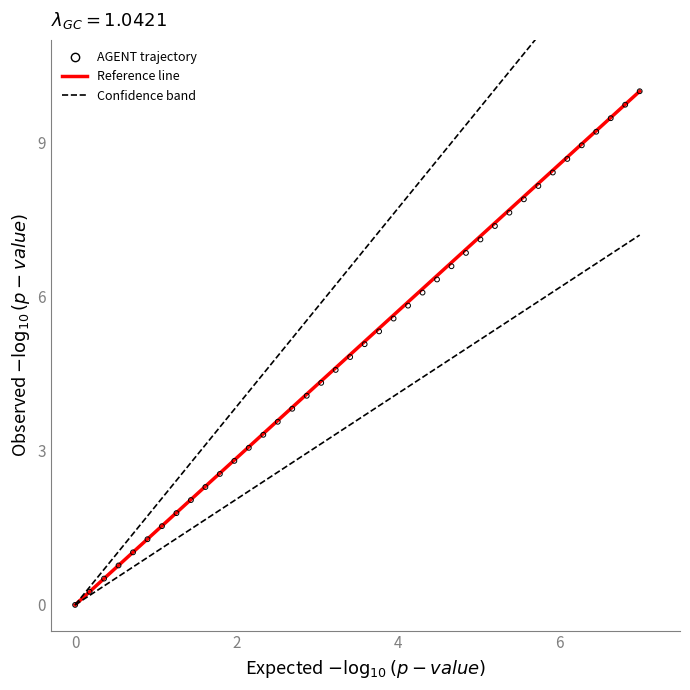

What is the range of Y values (max minus min)?

10.0